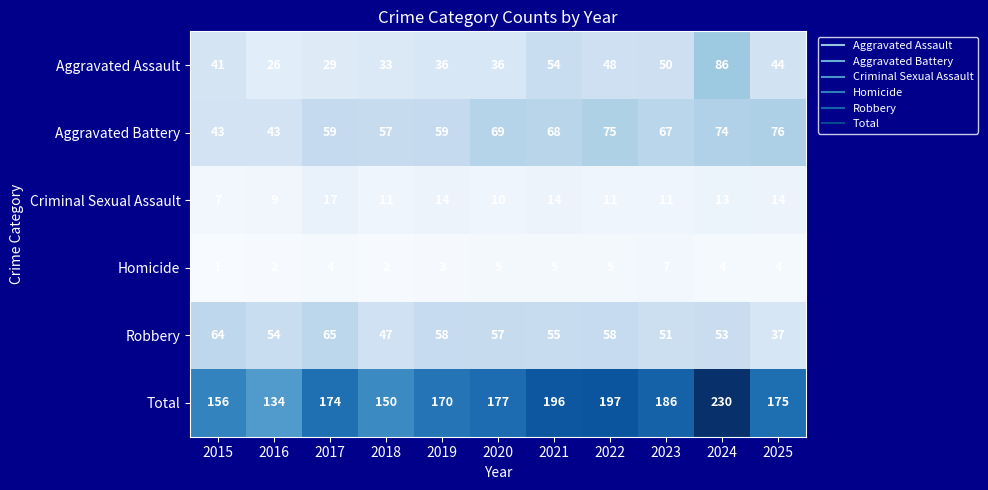

At which category does the chart reach its peak across all series?

2024